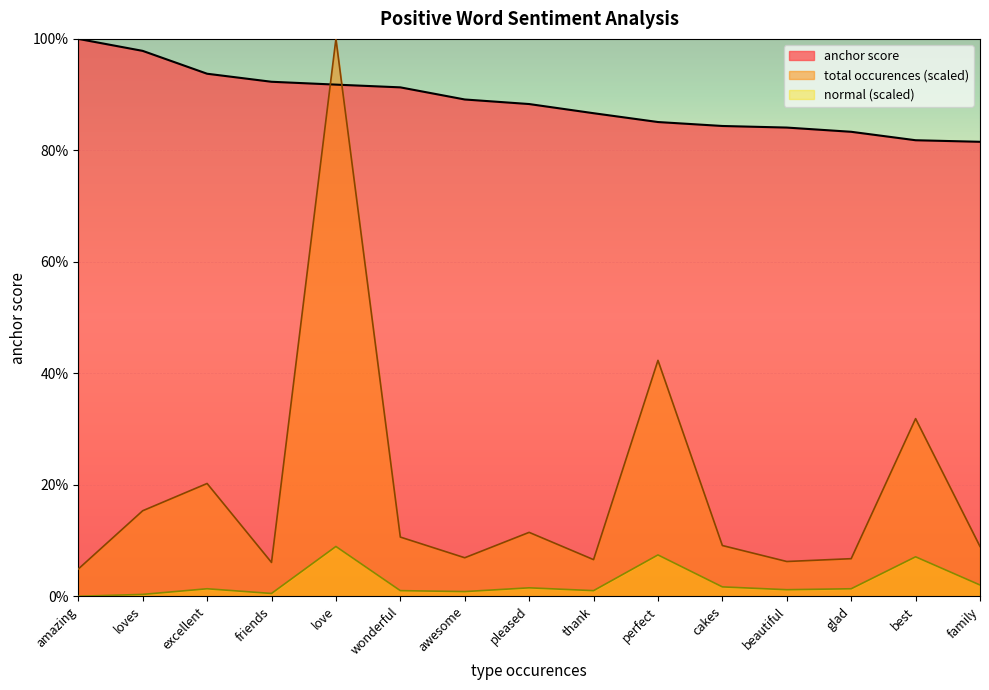

Reading right to left, list all the values displayed in this chart.

anchor score: family=0.8	best=0.8	glad=0.8	beautiful=0.8	cakes=0.8	perfect=0.9	thank=0.9	pleased=0.9	awesome=0.9	wonderful=0.9	love=0.9	friends=0.9	excellent=0.9	loves=1.0	amazing=1.0
total occurences: family=0.1	best=0.3	glad=0.1	beautiful=0.1	cakes=0.1	perfect=0.4	thank=0.1	pleased=0.1	awesome=0.1	wonderful=0.1	love=1.0	friends=0.1	excellent=0.2	loves=0.2	amazing=0.0
normal: family=0.0	best=0.1	glad=0.0	beautiful=0.0	cakes=0.0	perfect=0.1	thank=0.0	pleased=0.0	awesome=0.0	wonderful=0.0	love=0.1	friends=0.0	excellent=0.0	loves=0.0	amazing=0.0